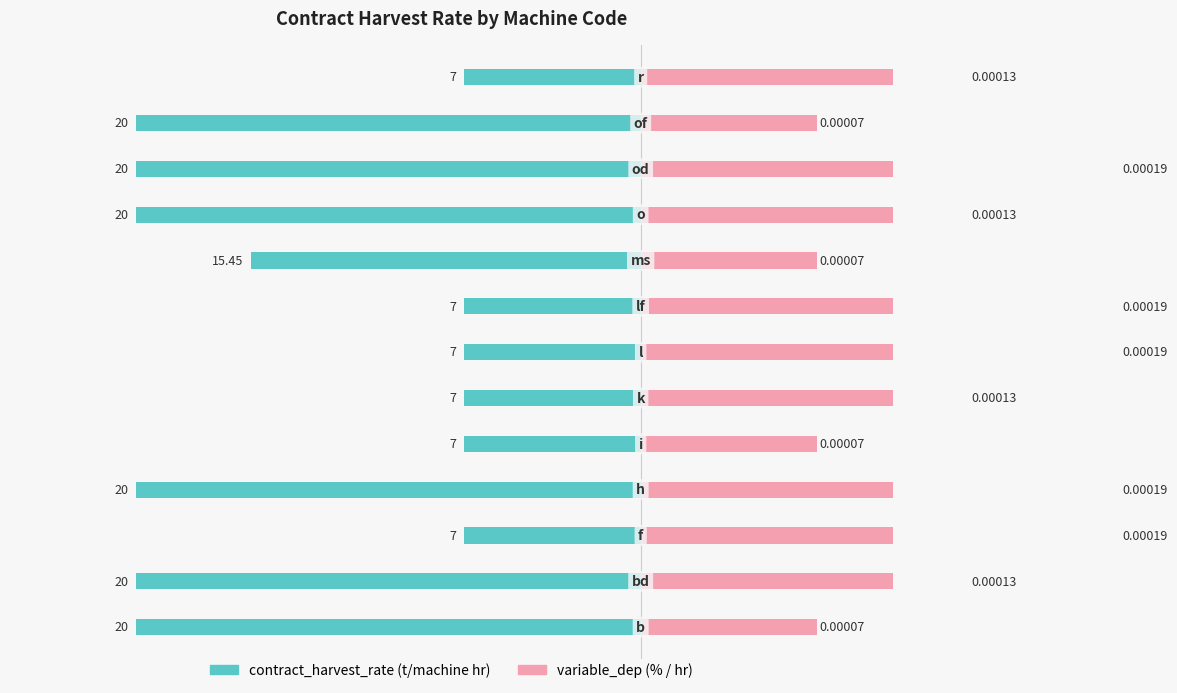

Which series has the widest spread of values?

contract_harvest_rate